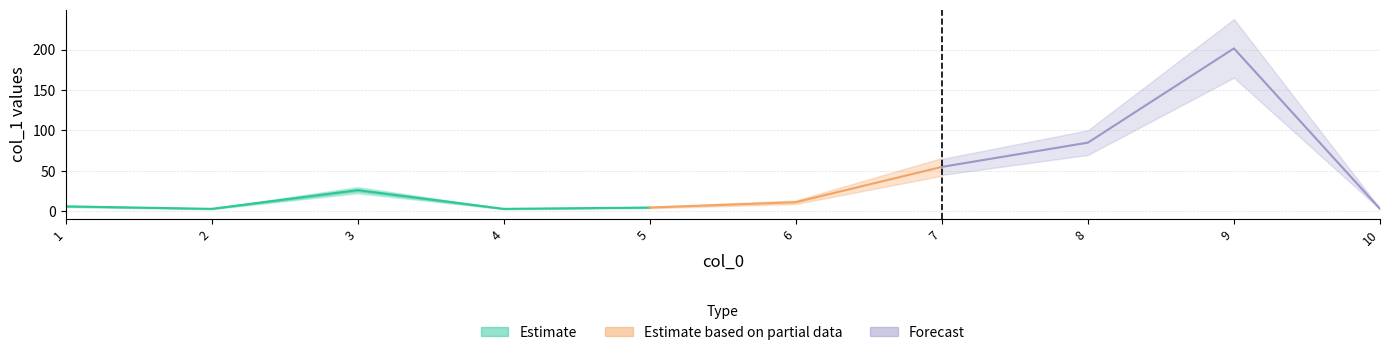

What is the value of the 5th point from the left?

4.5